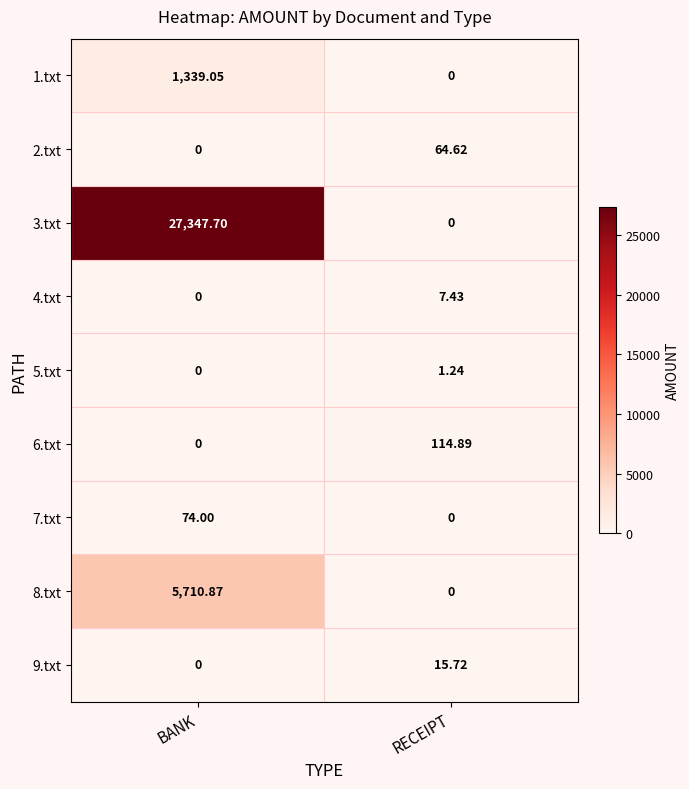

Rank the series by their maximum value, from lowest to highest.

5.txt, 4.txt, 9.txt, 2.txt, 7.txt, 6.txt, 1.txt, 8.txt, 3.txt